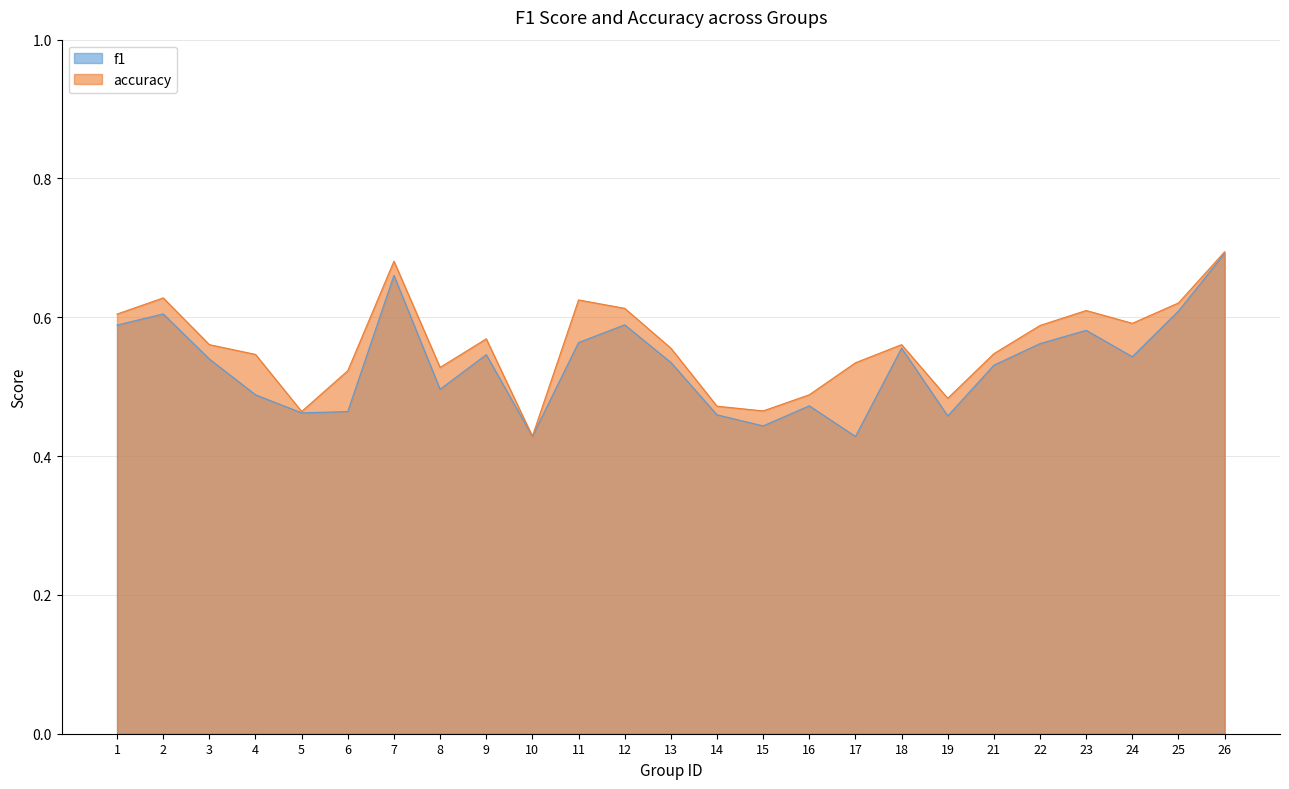

At which label does f1 reach its peak?

26